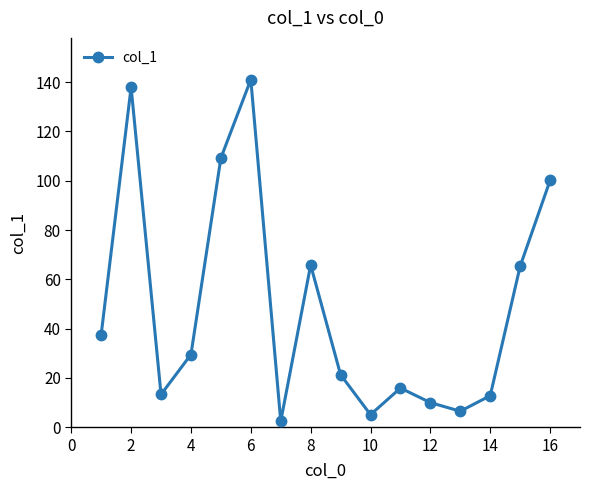

How many lines are shown in the chart?

1